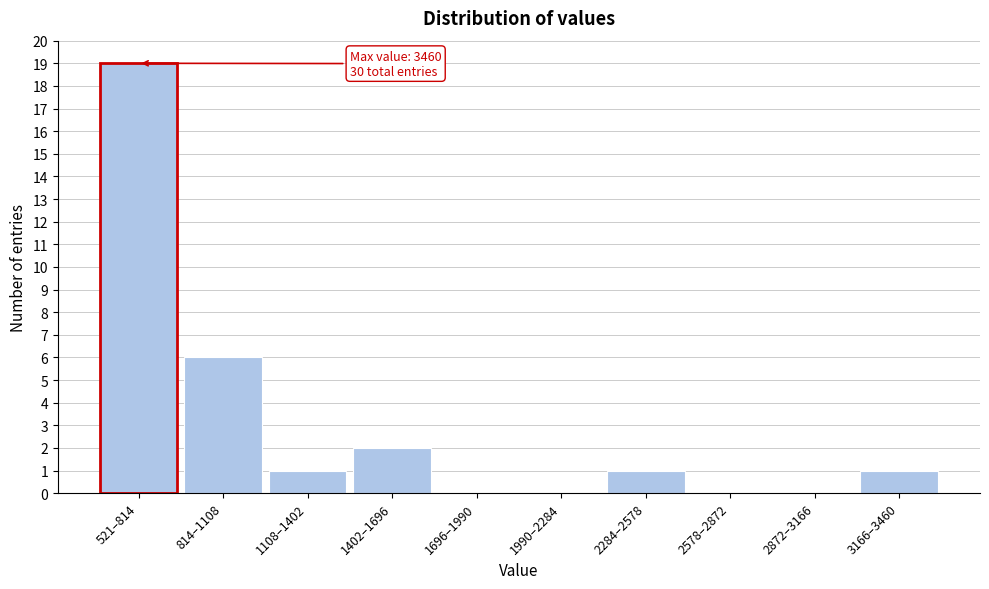

Reading left to right, transcribe all the data shown in this chart.

521–814=19	814–1108=6	1108–1402=1	1402–1696=2	1696–1990=0	1990–2284=0	2284–2578=1	2578–2872=0	2872–3166=0	3166–3460=1